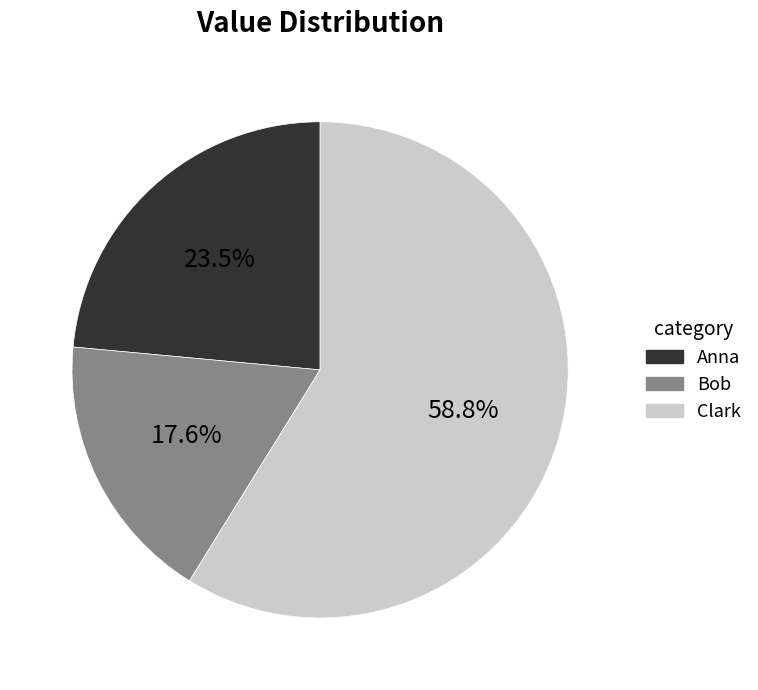

How many segments does this pie chart have?

3